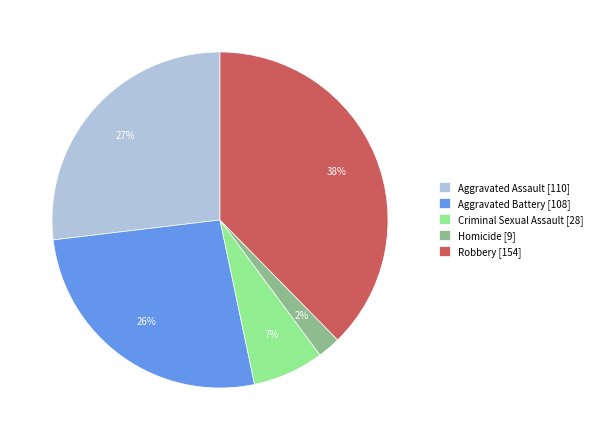

Combined, do Criminal Sexual Assault [28] and Robbery [154] account for over 50%?

No